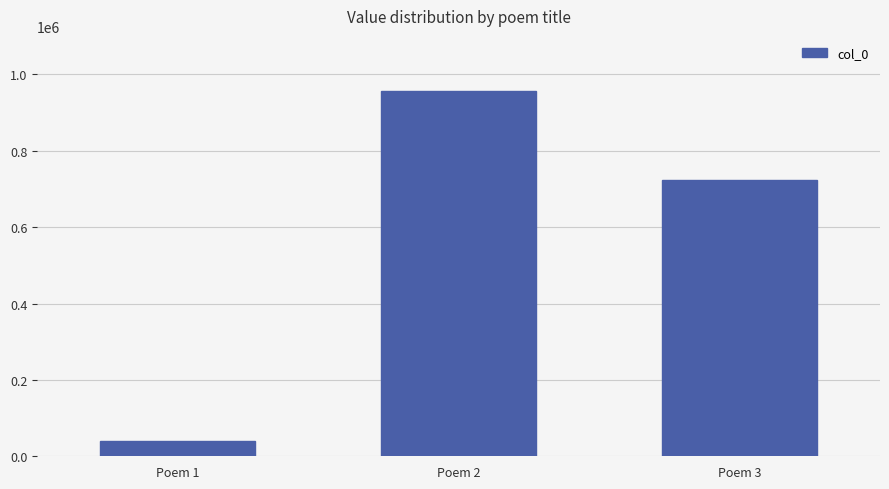

What is the minimum value shown in the chart?

40745